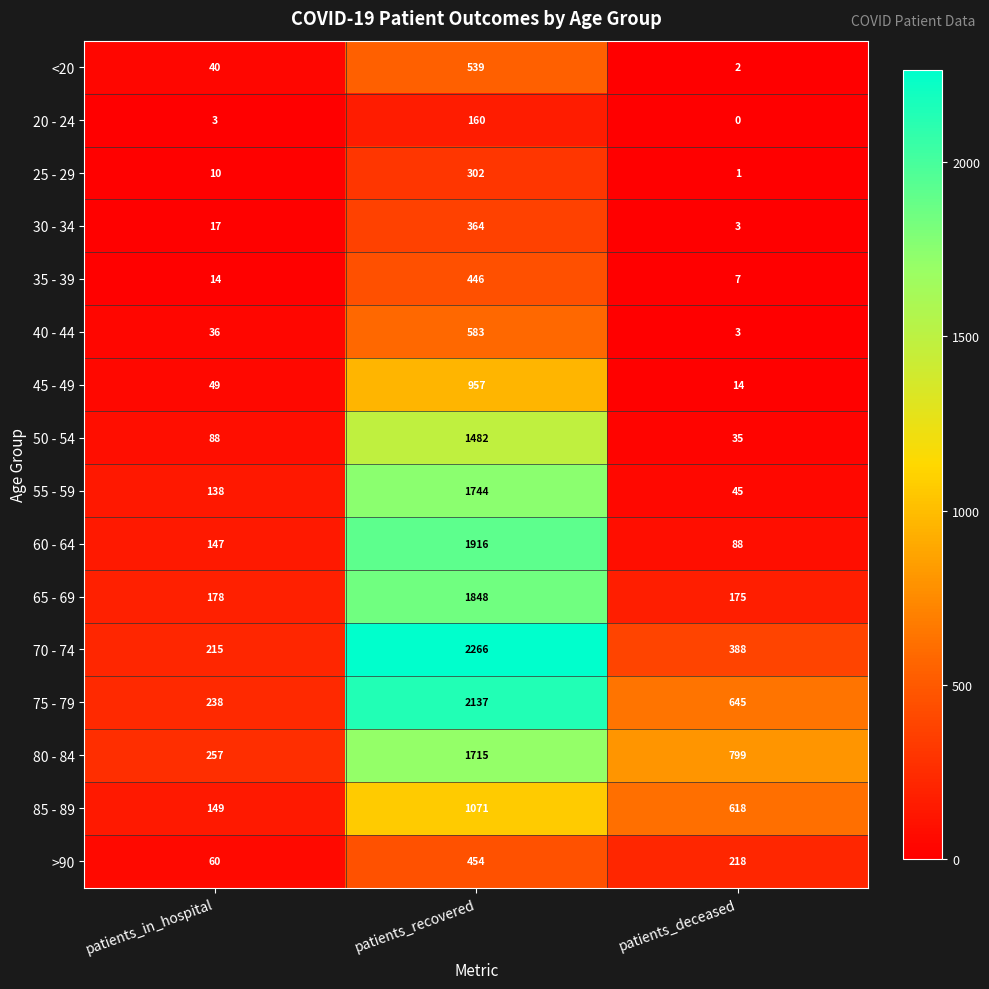

What is the difference between the maximum and minimum values in the 70 - 74 series?

2051